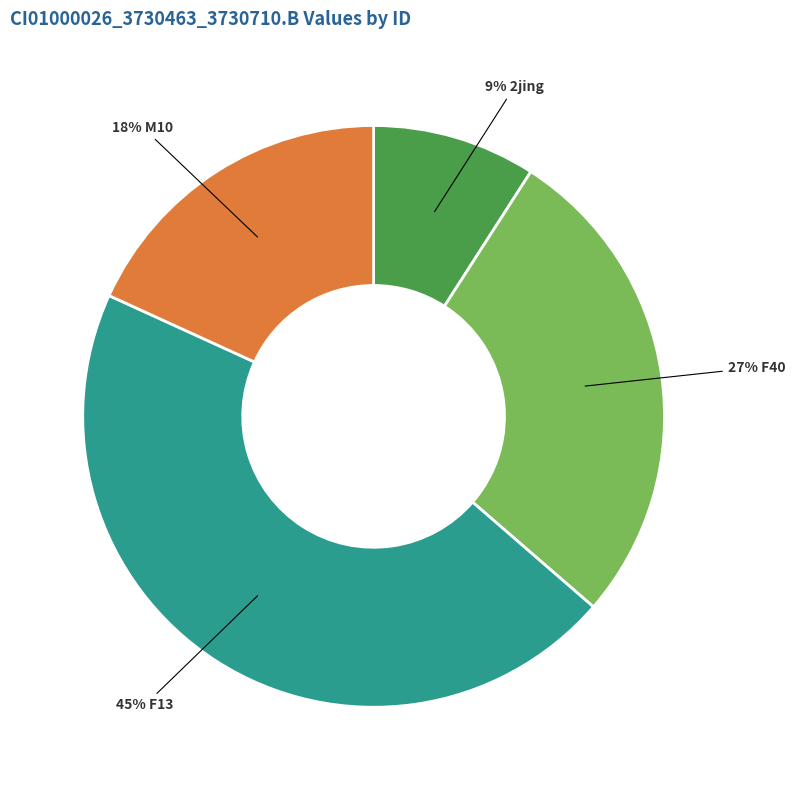

To the nearest percent, what is the average slice percentage?

25%